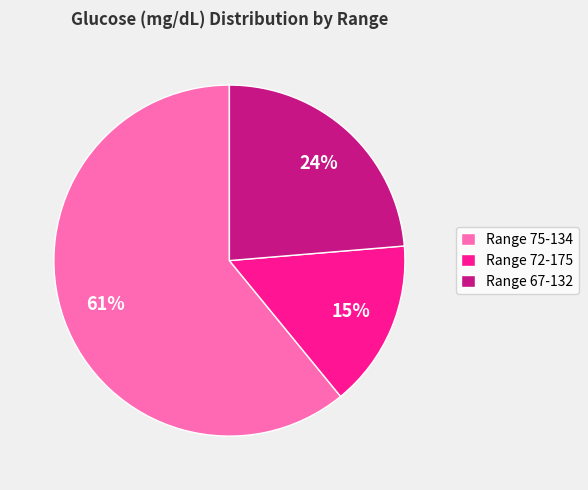

To the nearest percent, what is the difference between the largest and smallest slice percentages?

46%